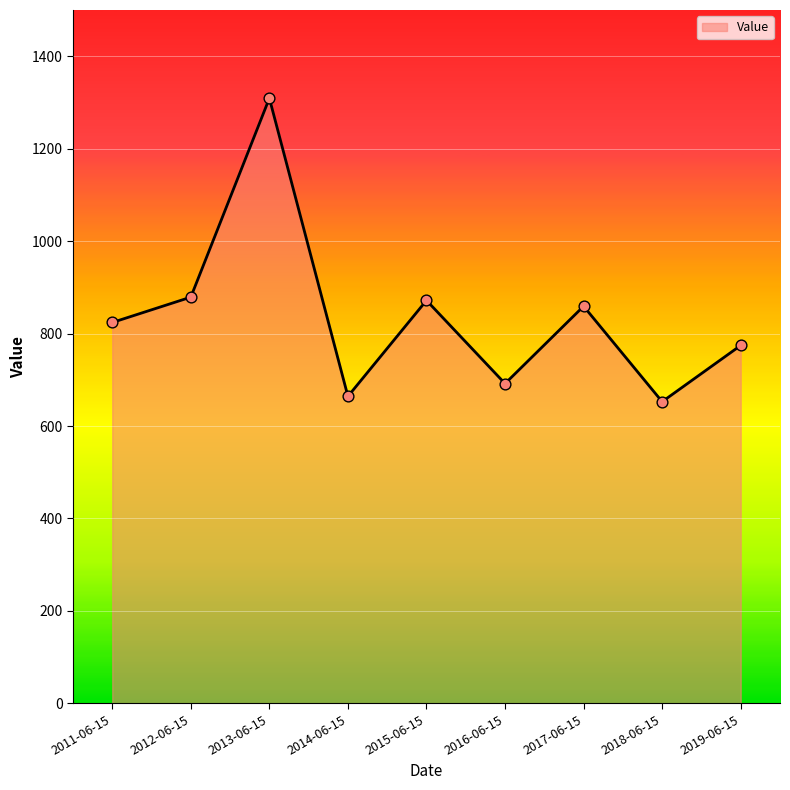

What is the change in value from 2018-06-15 to 2019-06-15?

+121.7